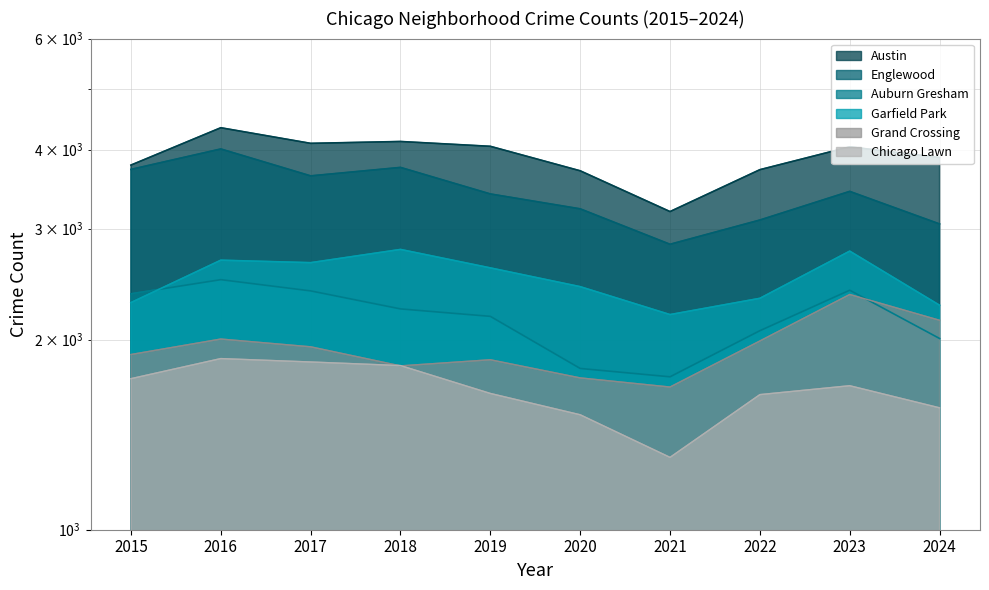

What is the value of the Chicago Lawn point at the 2nd from the left?

1867